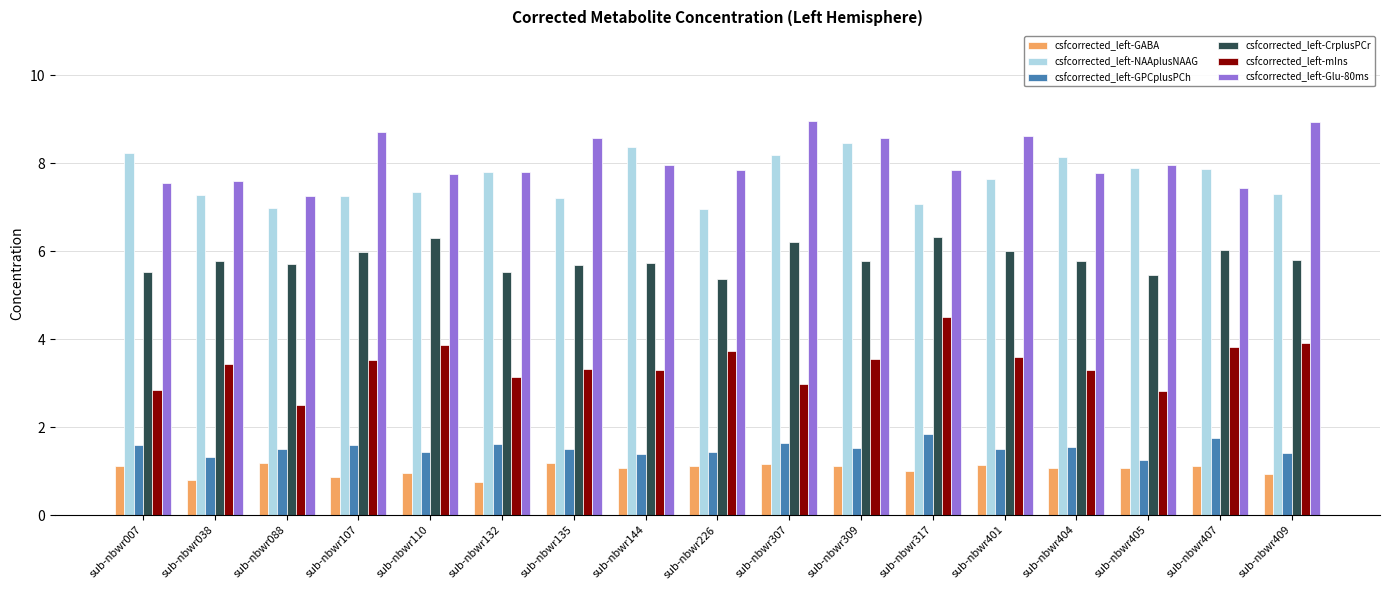

What is the value of the csfcorrected_left-NAAplusNAAG bar at the 15th from the left?

7.9